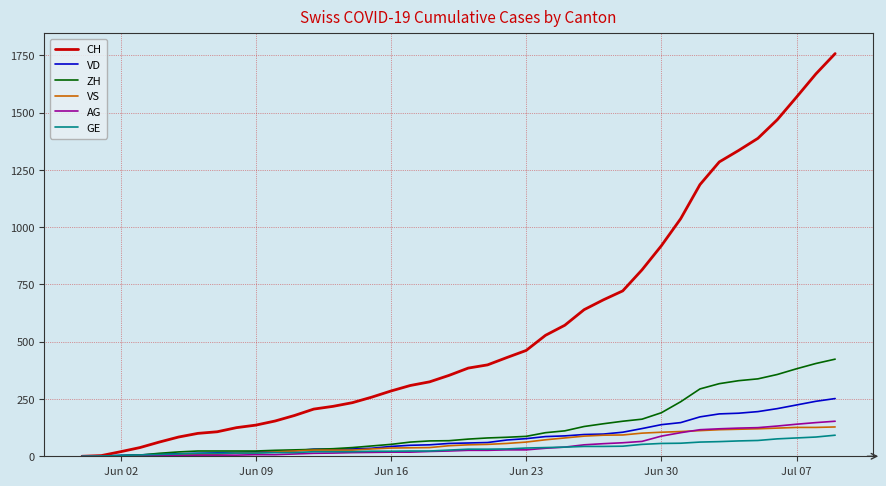

What is the highest value of the VS series?

128